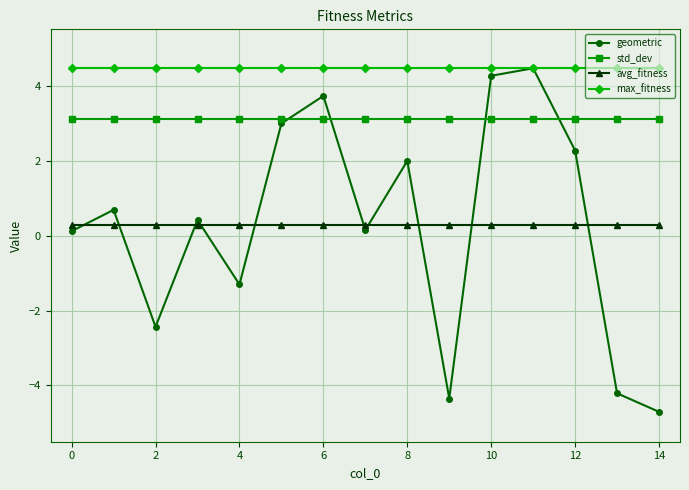

In geometric, how many points are higher than both neighbors (excluding endpoints)?

5